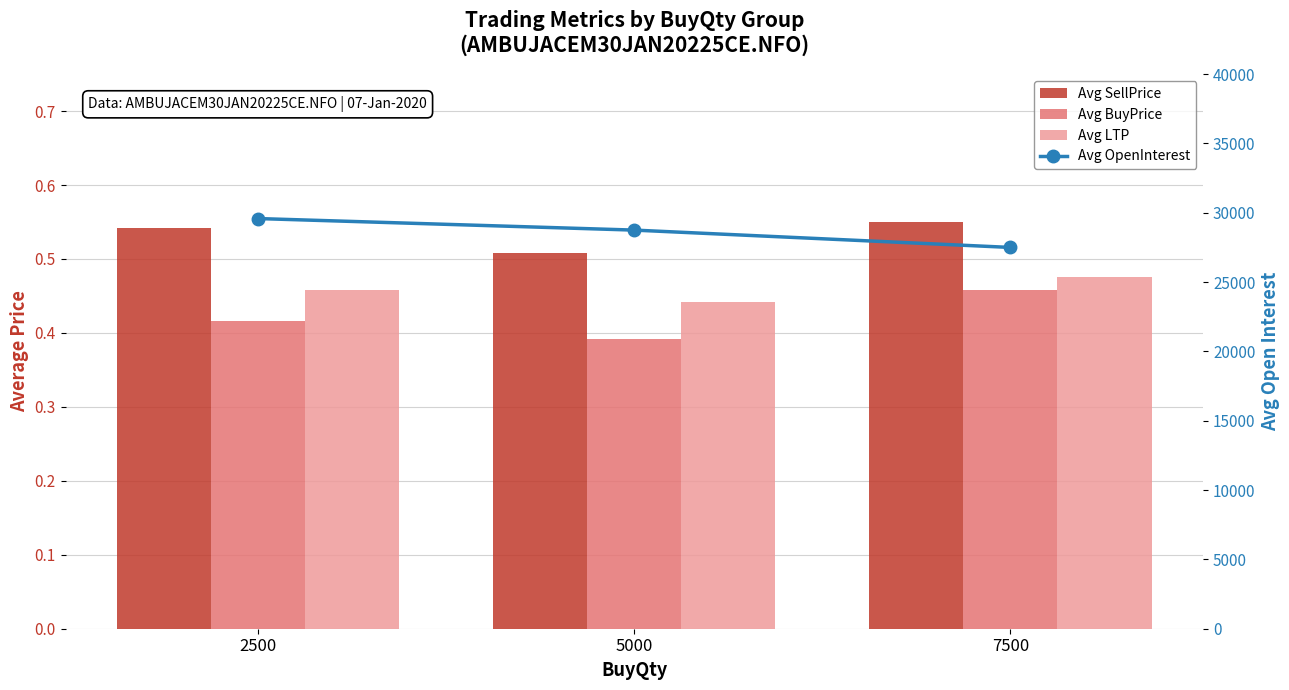

Does the chart contain stacked bars?

No